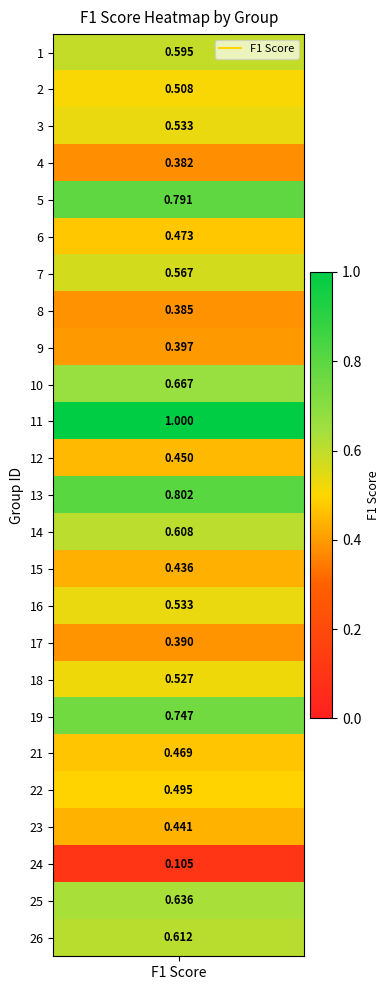

What is the difference between the maximum and minimum values?

0.9